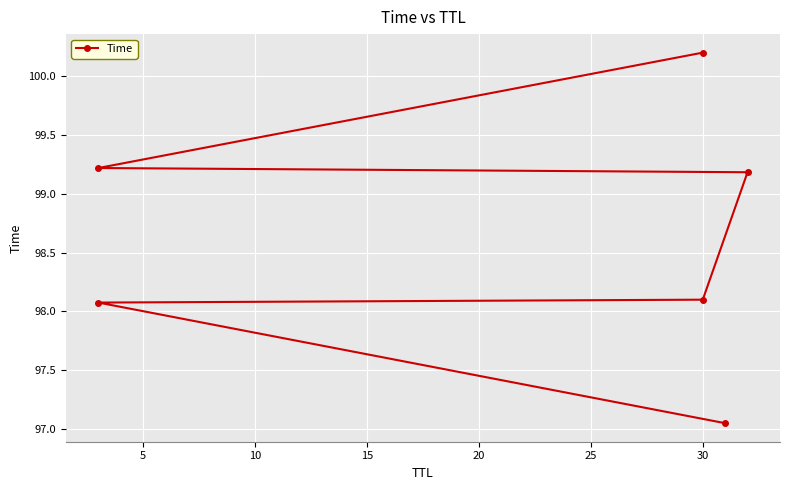

How many categories are shown in the chart?

6